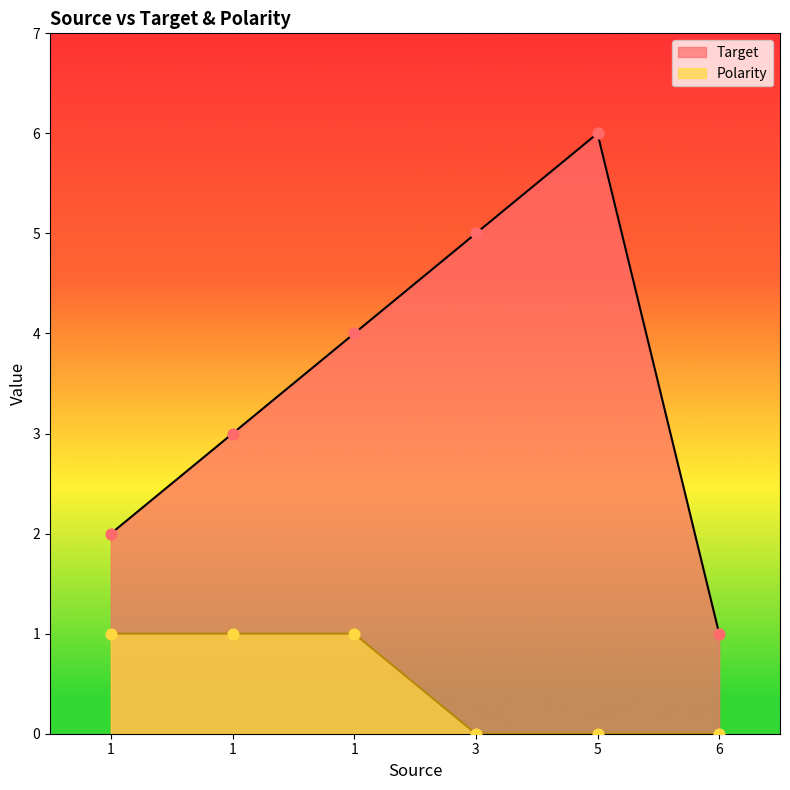

Which series reaches the minimum Y coordinate?

Polarity